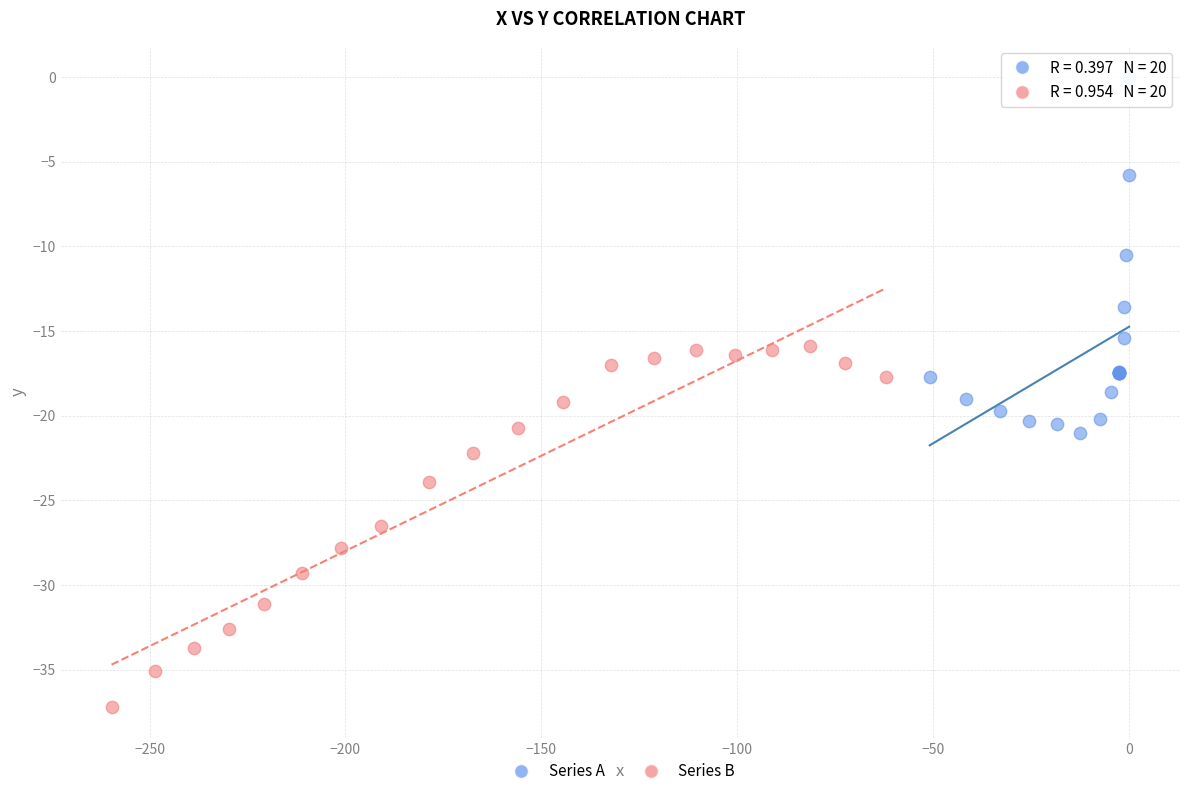

Which series contains the lowest Y value?

Series B